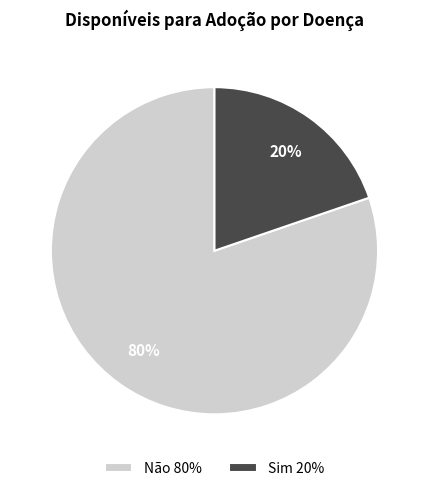

How many segments does this pie chart have?

2